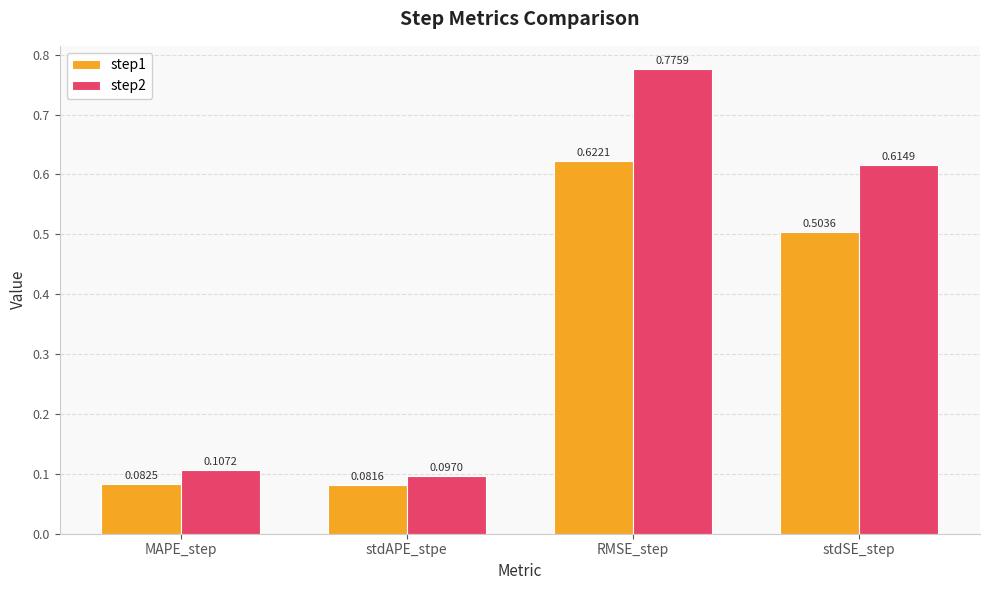

At which category does the chart reach its minimum across all series?

stdAPE_stpe